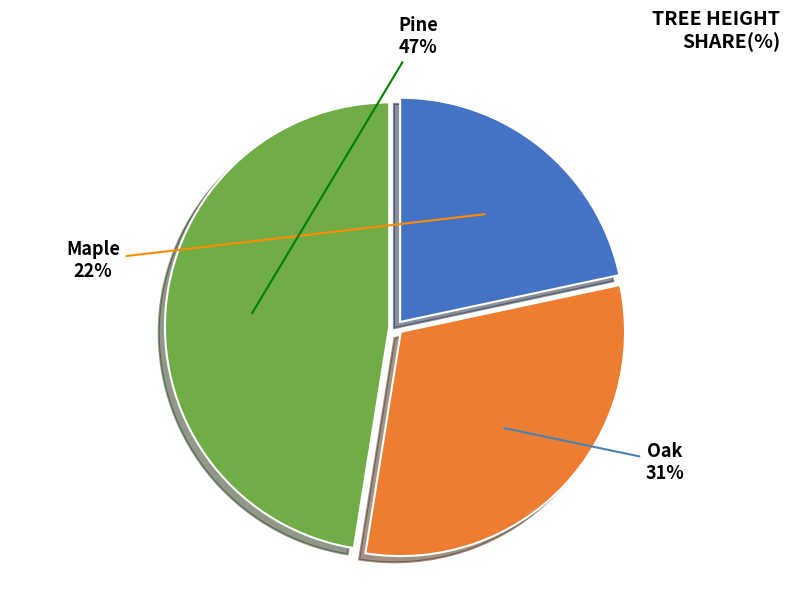

What is the ratio of the value at Maple to the value at Oak?

0.7